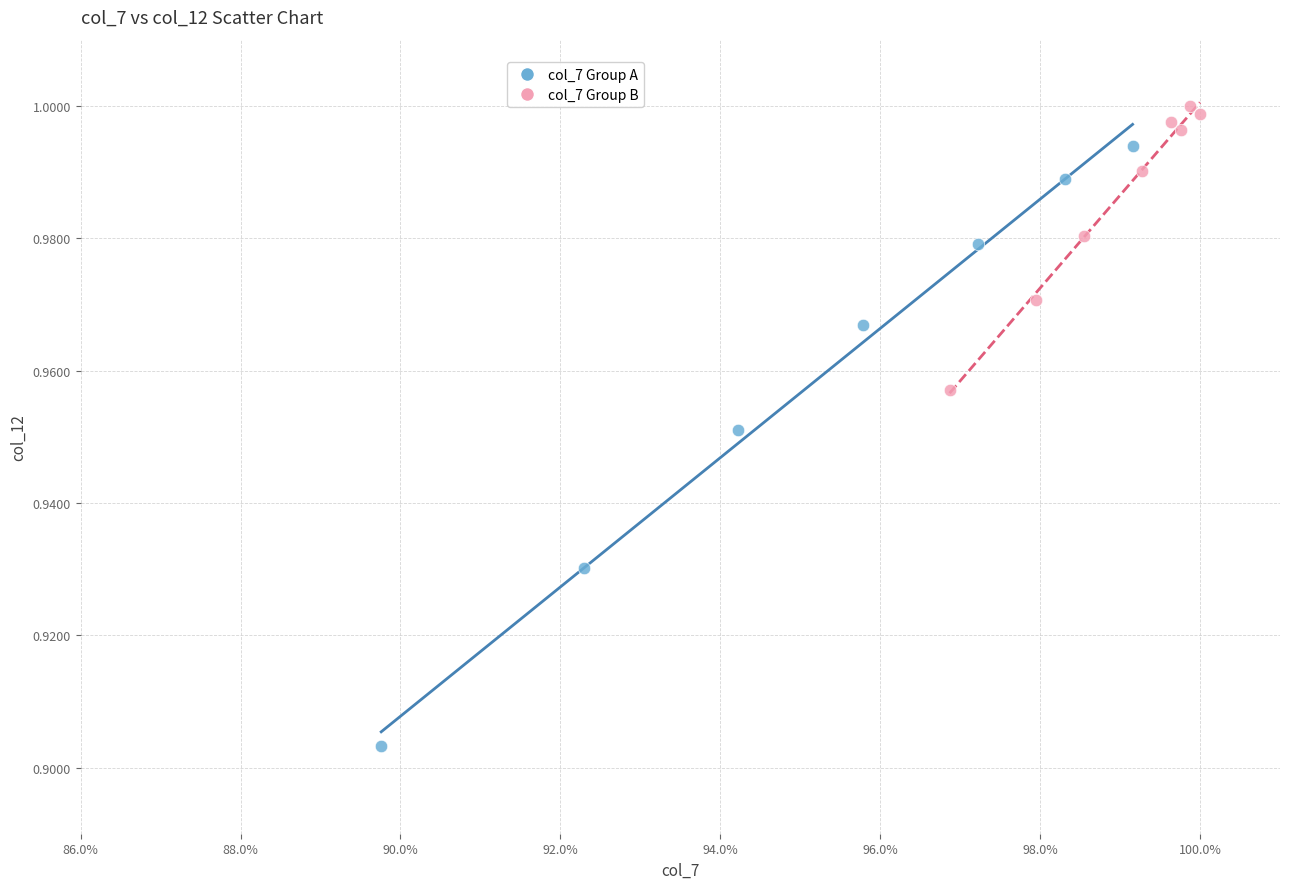

Which series has the widest spread of Y values?

col_7 Group A